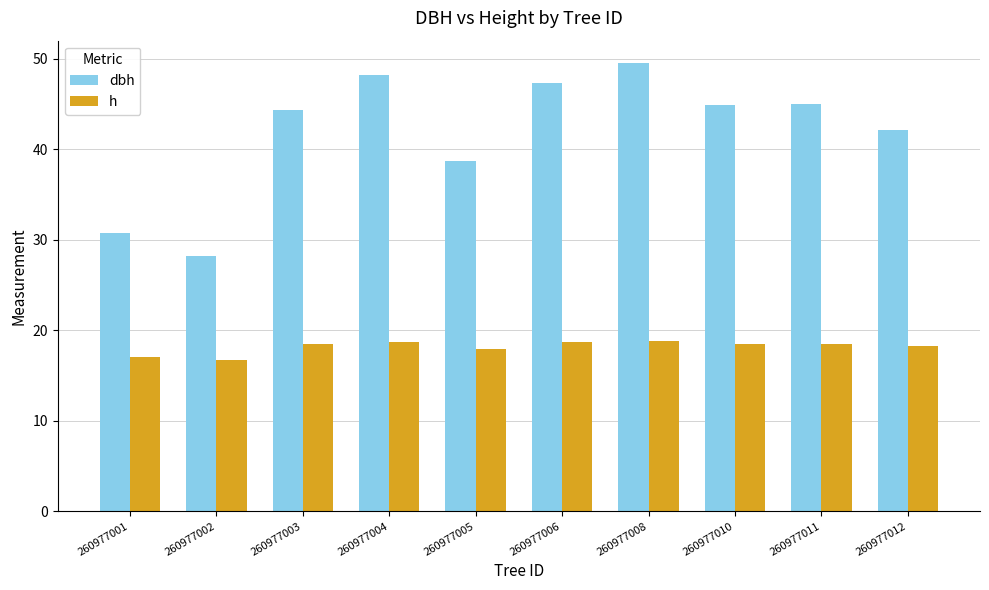

At how many categories does at least one series exceed 22?

10